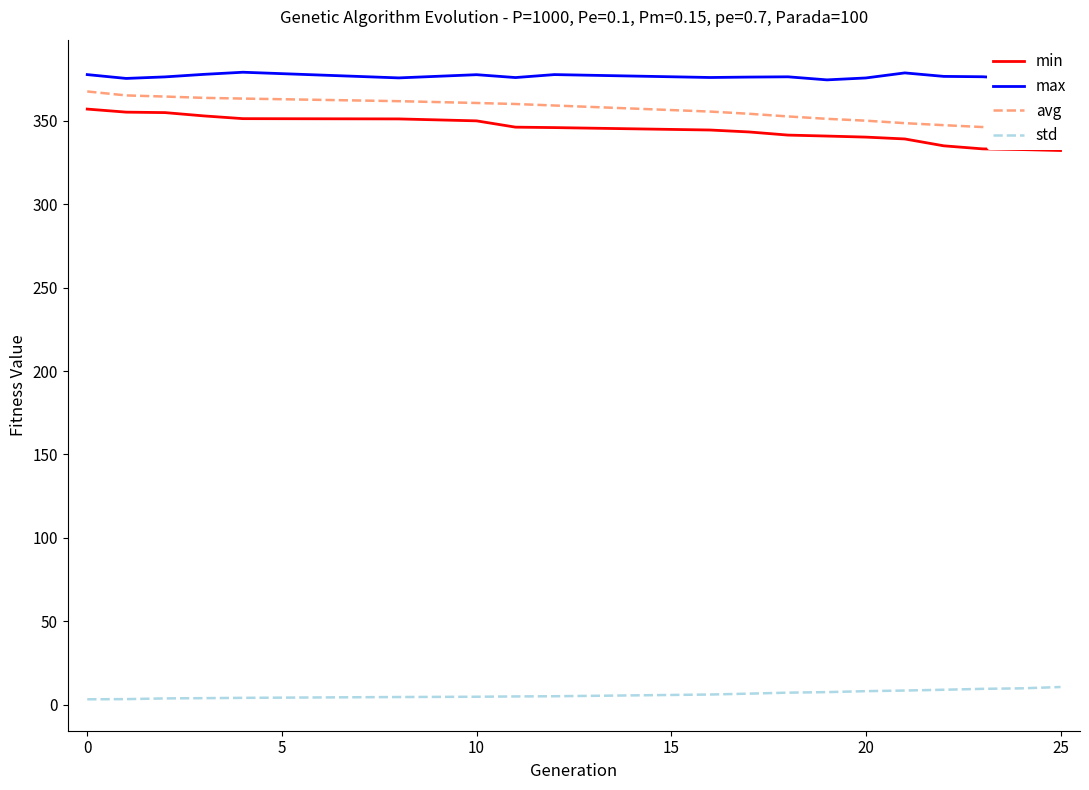

What is the maximum value for min?

357.1